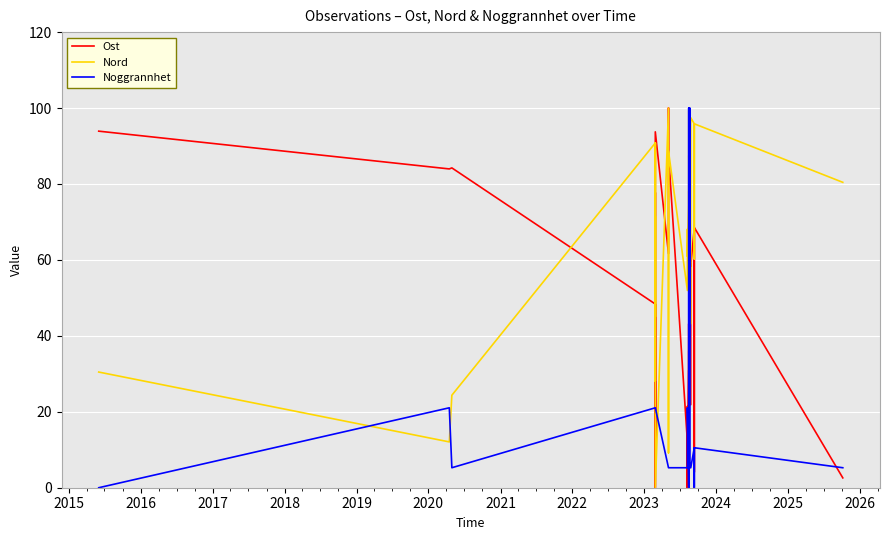

How many intersections are there between Ost and Noggrannhet?

17